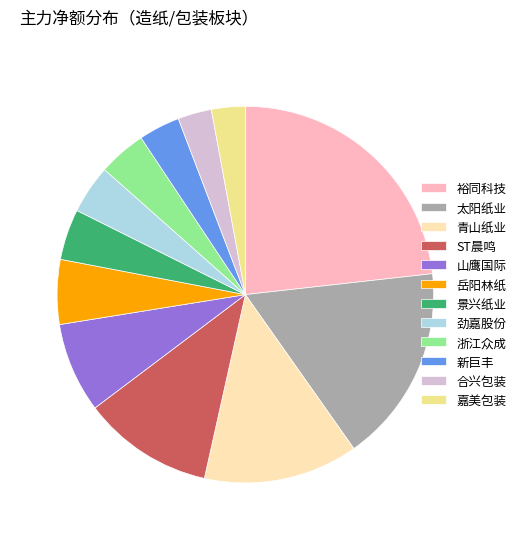

Which slice is the largest?

裕同科技